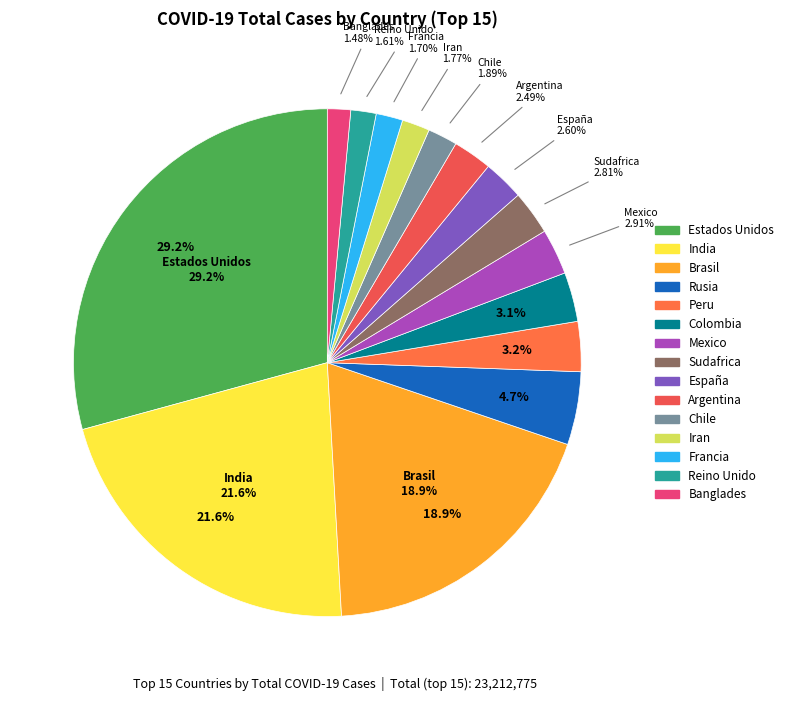

To the nearest percent, what is the average slice percentage?

7%